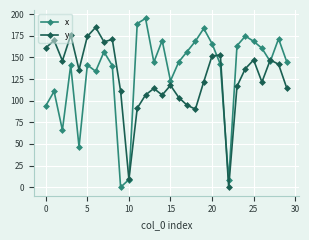

True or false: x has more than 1 interior local peaks.

True